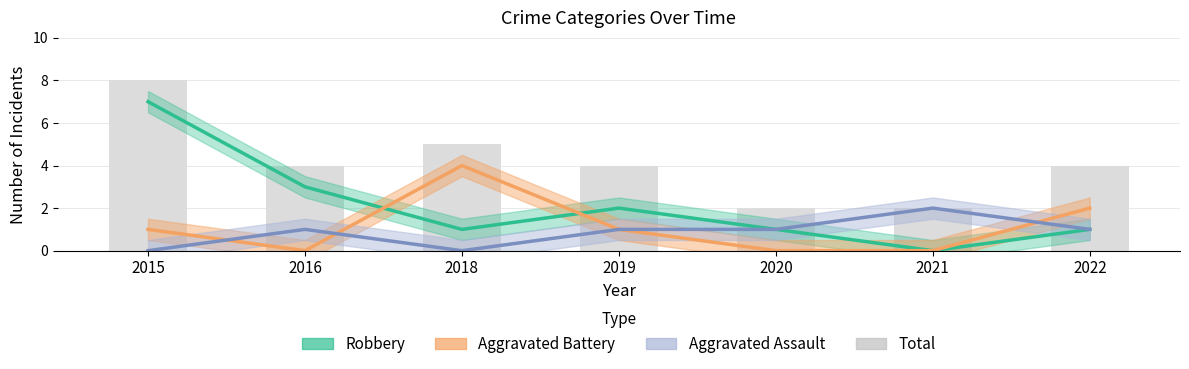

What is the sum of all values?

29